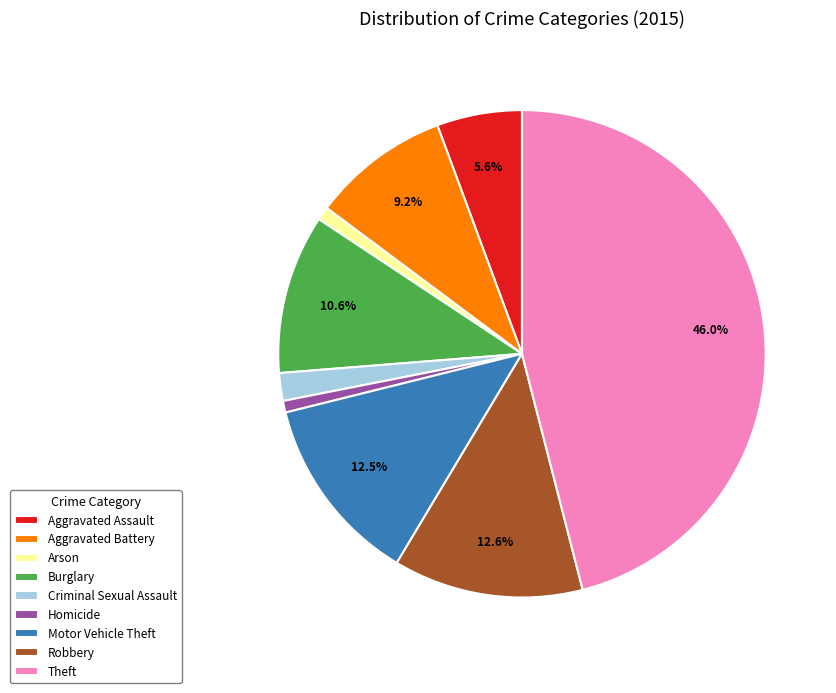

The Arson slice represents 1% of the pie. True or false?

True